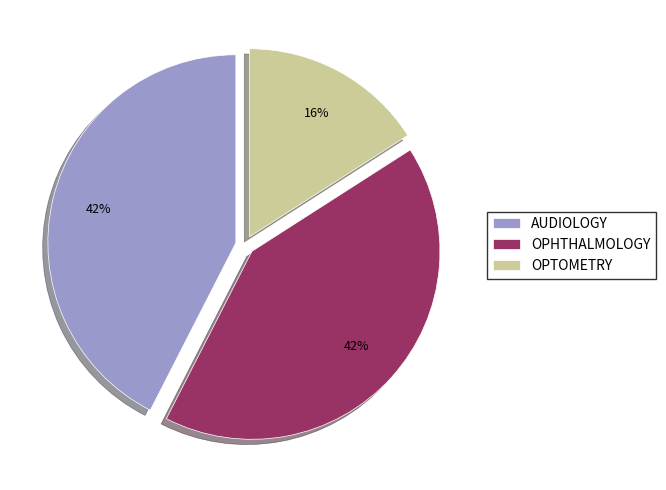

To the nearest percent, what portion does AUDIOLOGY represent?

42%